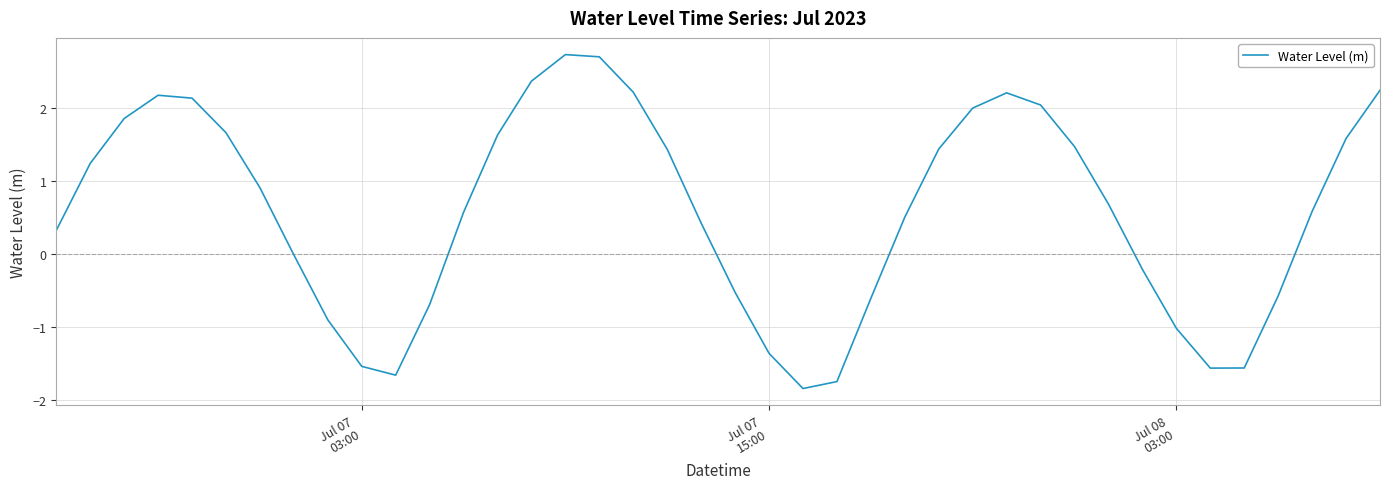

What is the difference between the maximum and minimum values?

4.6